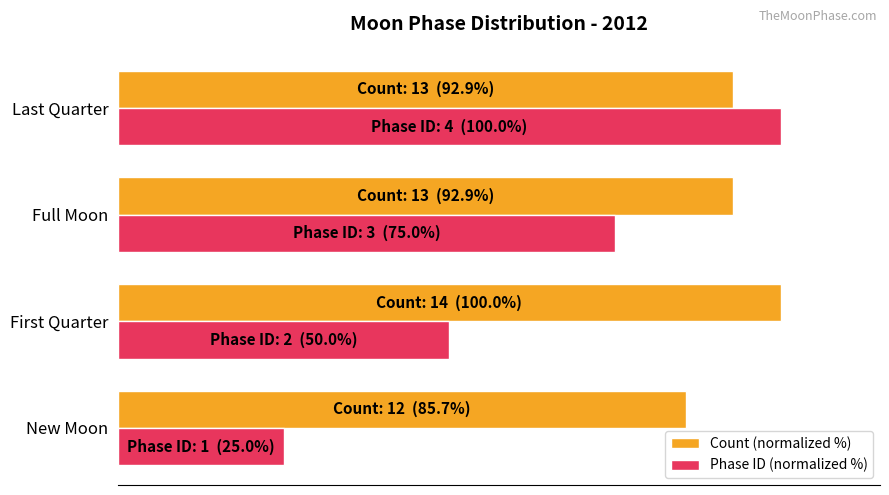

At which category is the sum across all series the highest?

Last Quarter